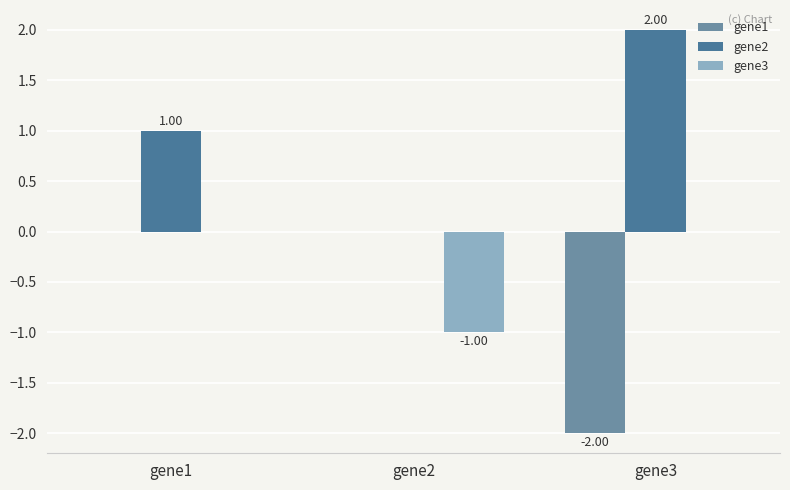

What is the average value of the gene1 series?

-0.7